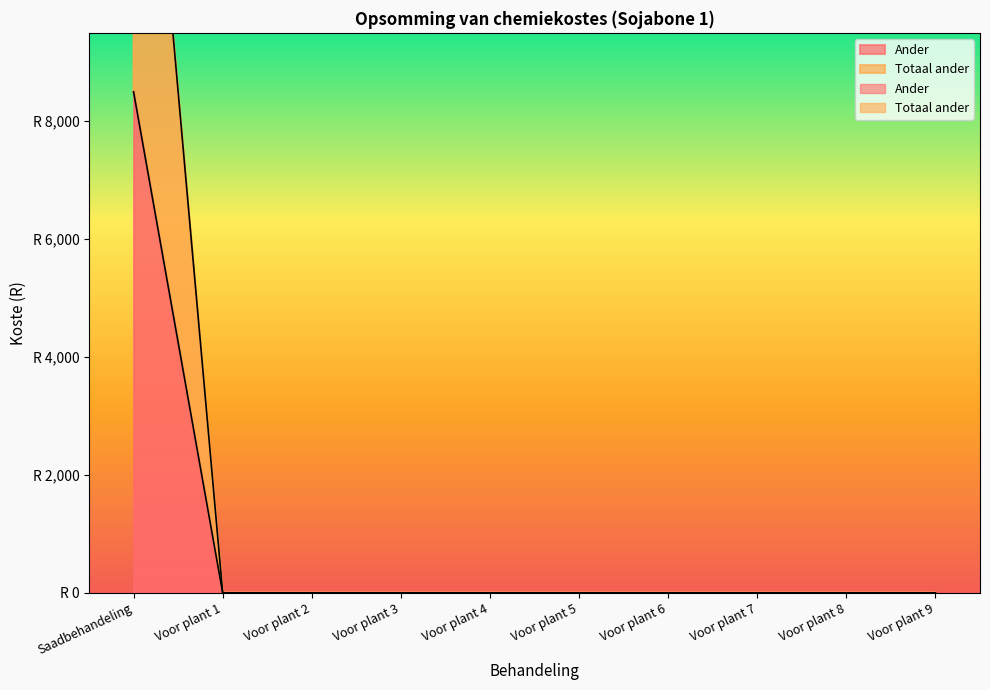

What is the label of the 1st point from the left?

Saadbehandeling